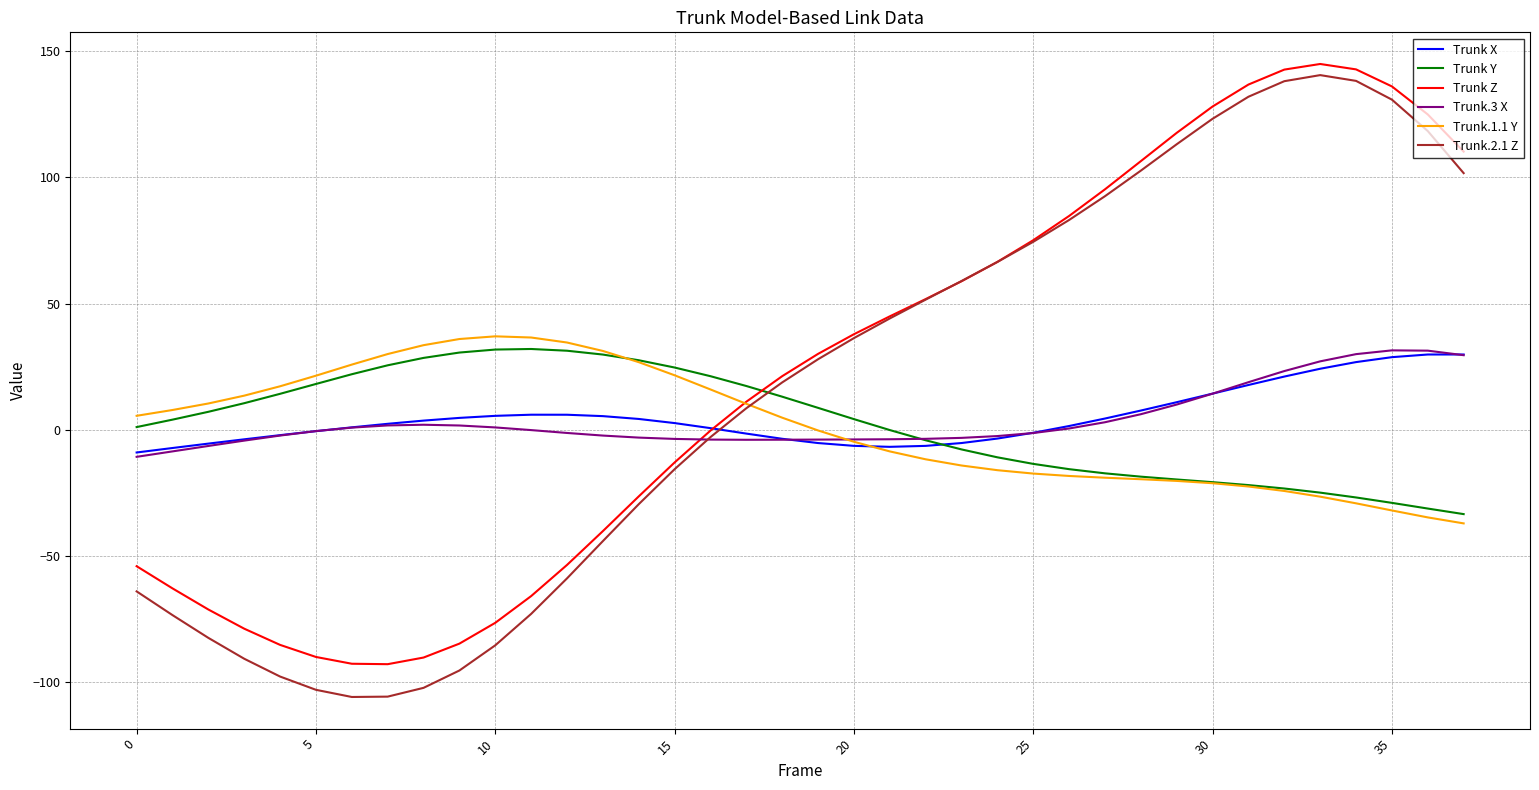

Which series has the largest range (max minus min)?

Trunk.2.1 Z